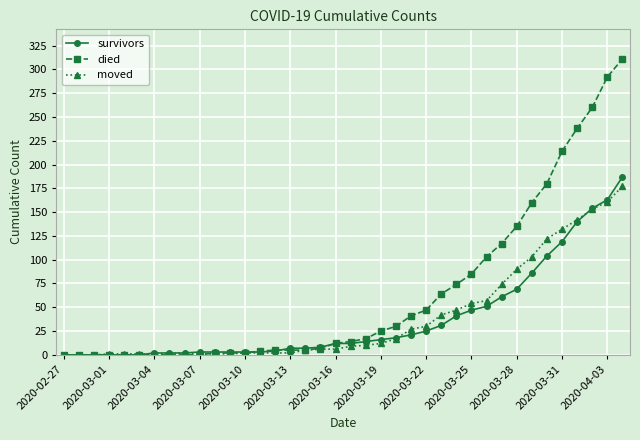

At how many categories does at least one series exceed 109?

9